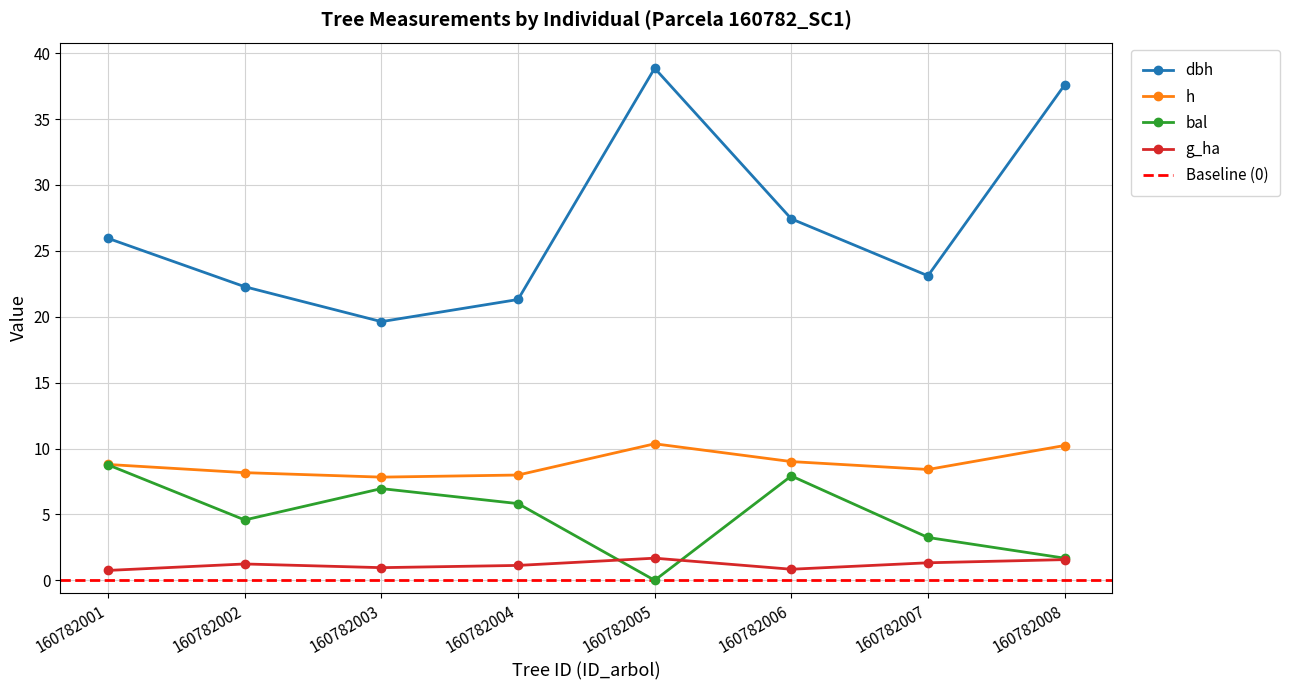

Which has a higher value, 160782002 or 160782006?

160782006